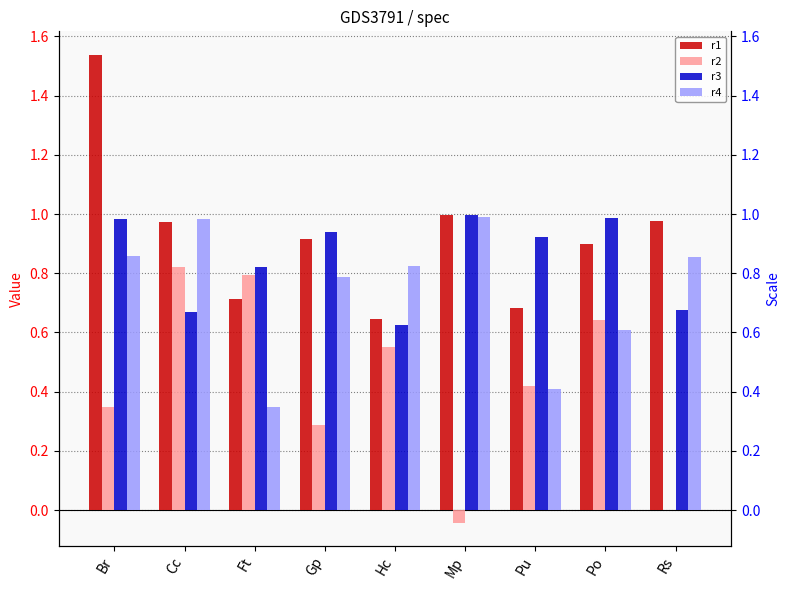

What is the sum of the r1 values at Cc and Hc?

1.6